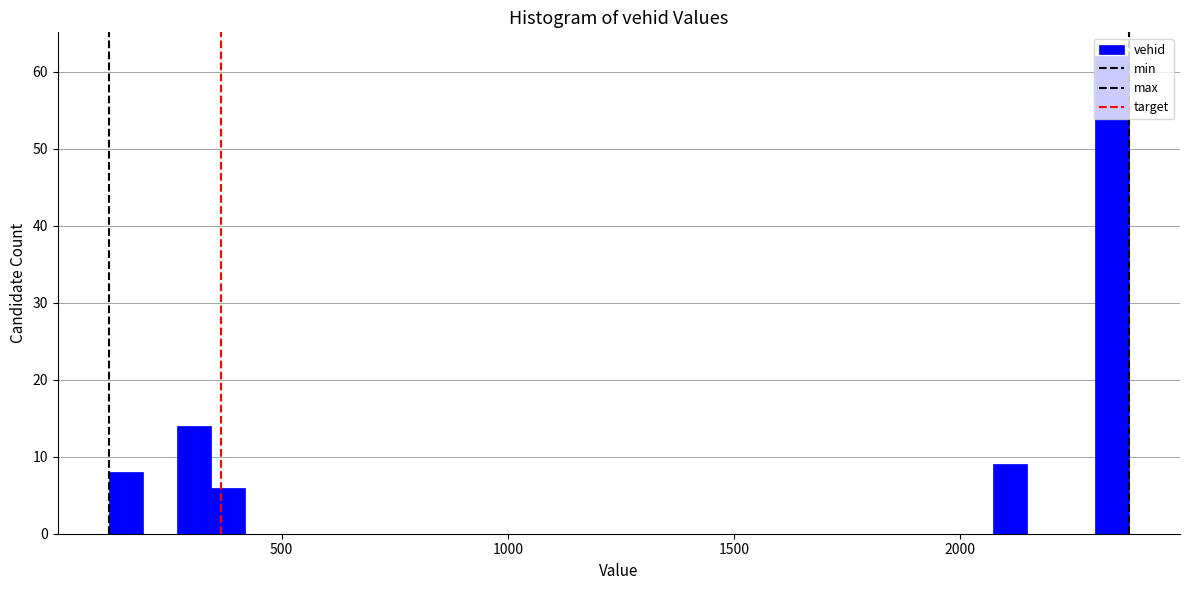

Around what value on the x-axis is the tallest bar? Give the approximate position of its centre, as read against the axis.

2350